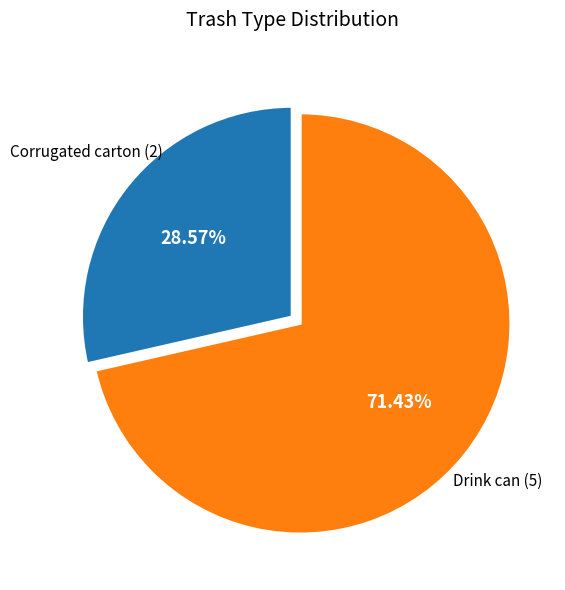

Is there any slice that represents more than half of the pie?

Yes